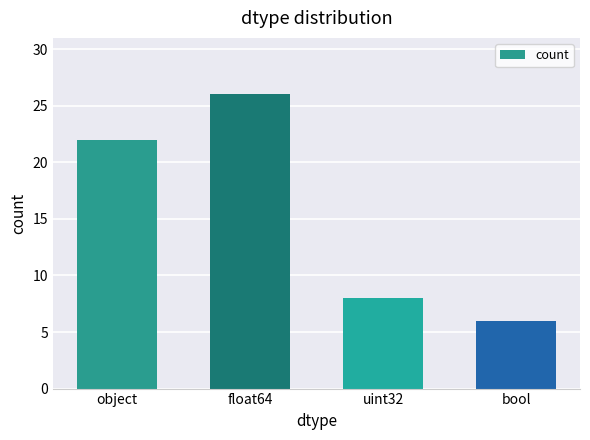

True or false: the data shows 8 at uint32.

True